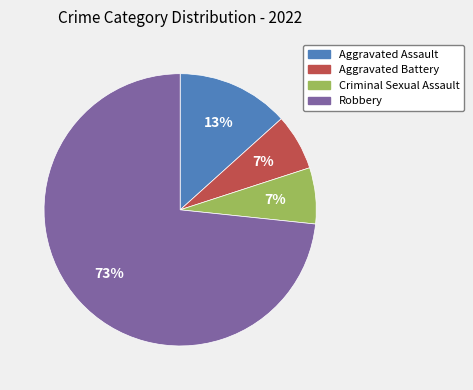

To the nearest percent, what is the average slice percentage?

25%